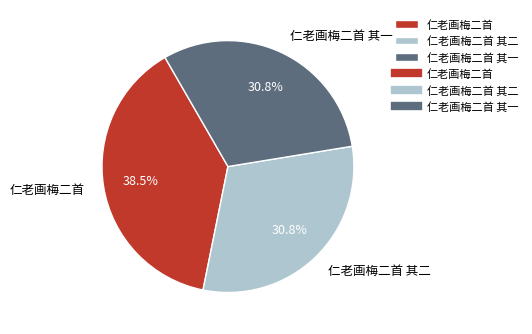

The 仁老画梅二首 其一 slice represents 31% of the pie. True or false?

True